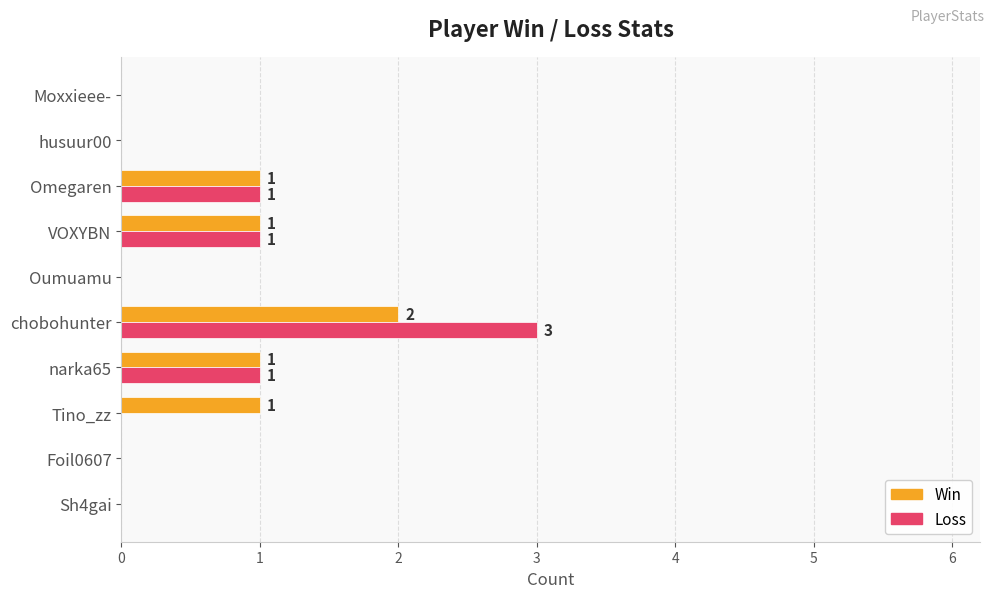

What is the maximum value shown in the chart?

3